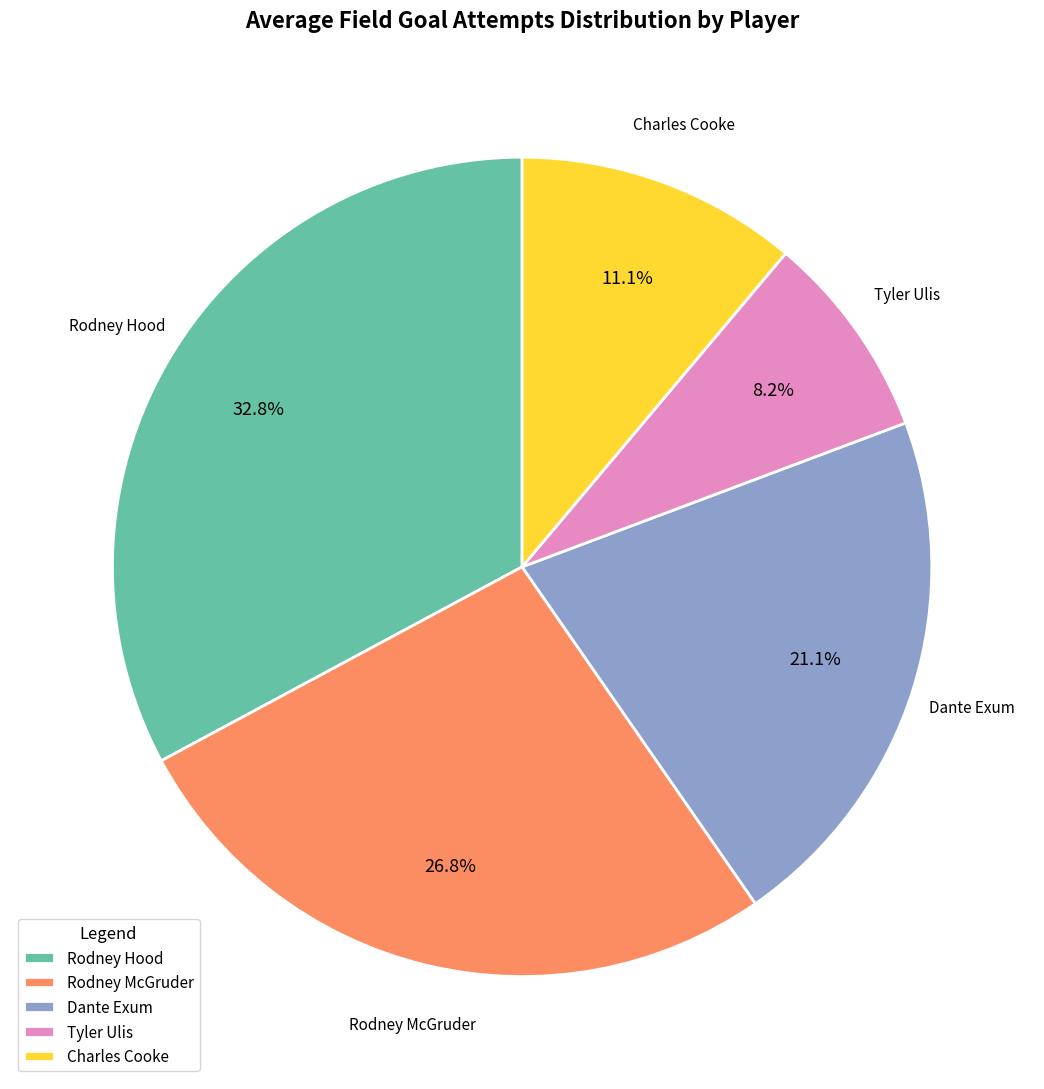

To the nearest percent, what is the average slice percentage?

20%